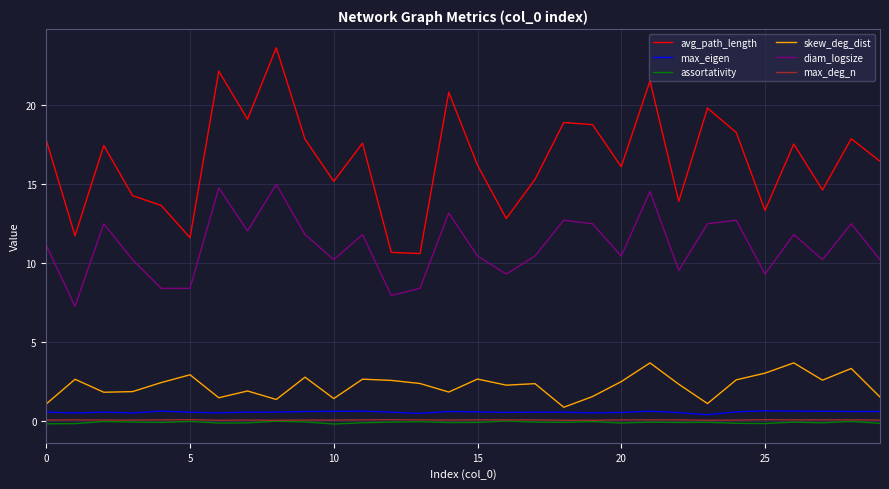

What are all the series names shown in the legend?

avg_path_length, max_eigen, assortativity, skew_deg_dist, diam_logsize, max_deg_n